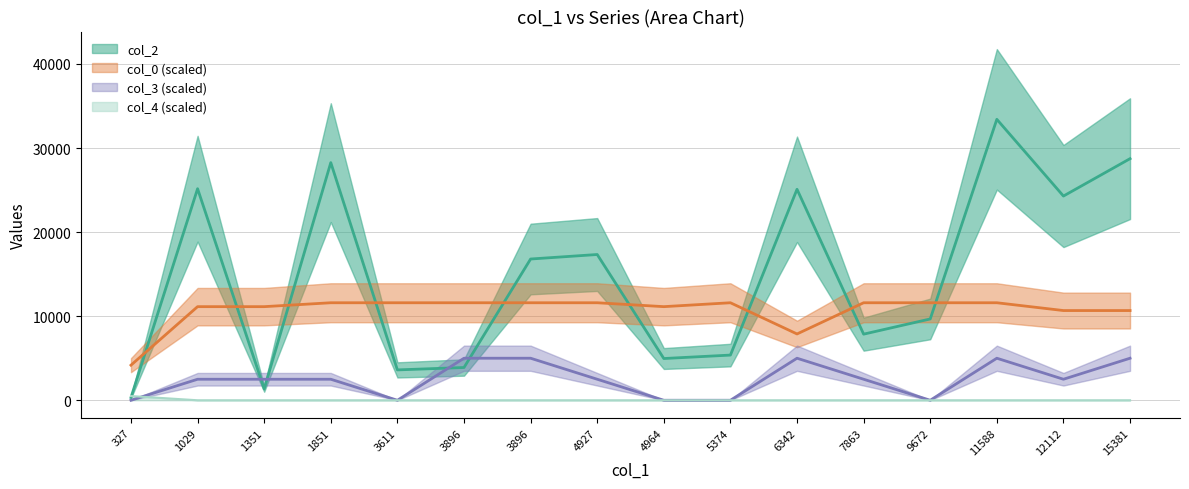

Where is the first local maximum for col_3?

6342